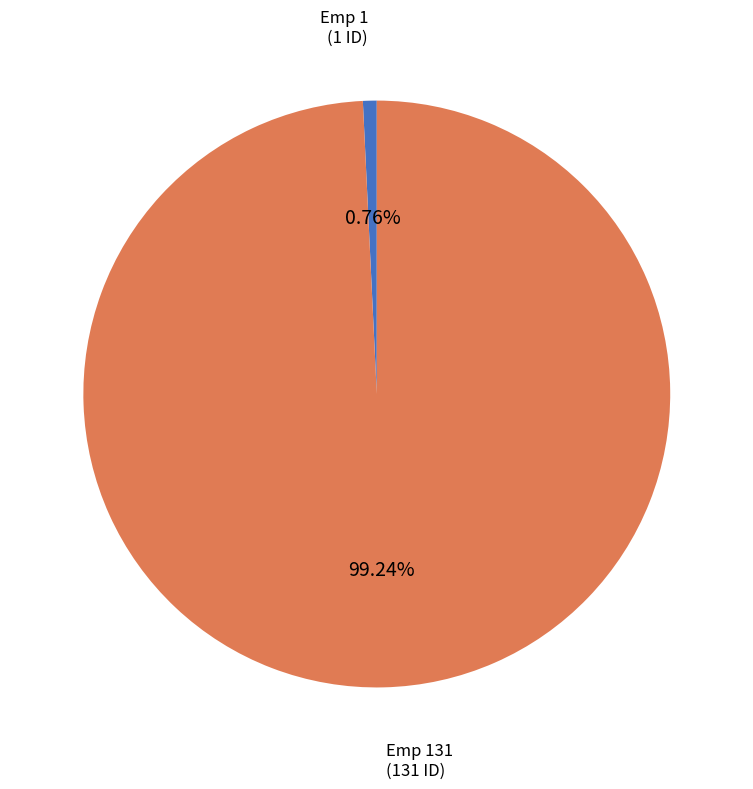

Does any single category account for the majority?

Yes